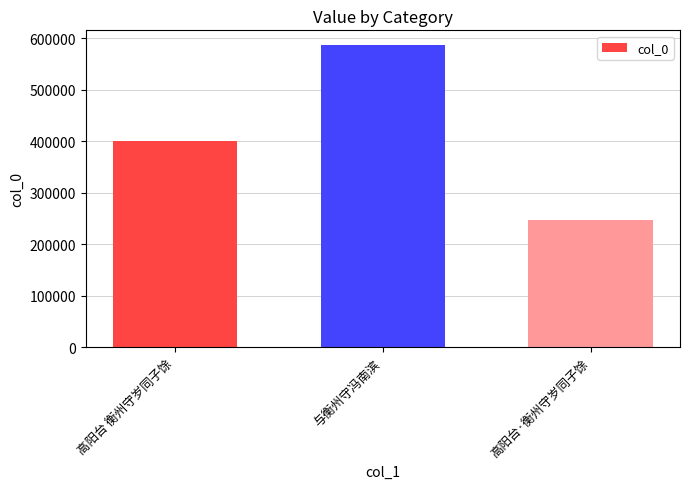

Rank the categories by value from highest to lowest.

与衡州守冯南滨, 高阳台 衡州守岁同子馀, 高阳台·衡州守岁同子馀